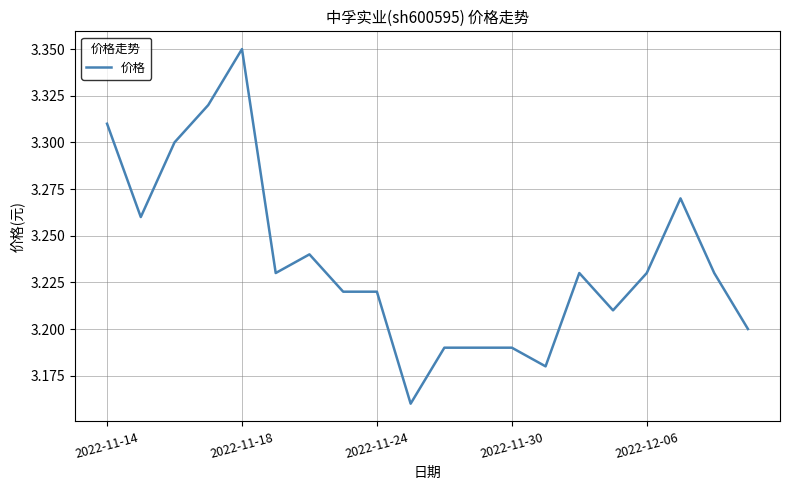

How many points are higher than both their immediate neighbors (excluding endpoints)?

4